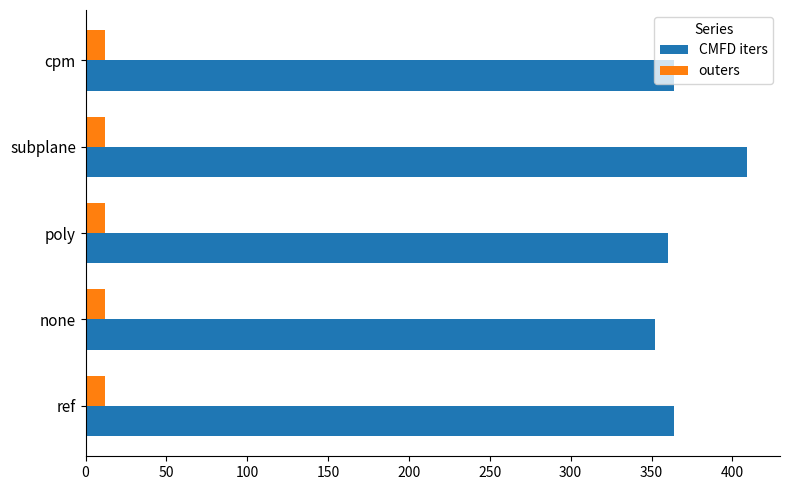

The value of outers at cpm is 12. True or false?

True